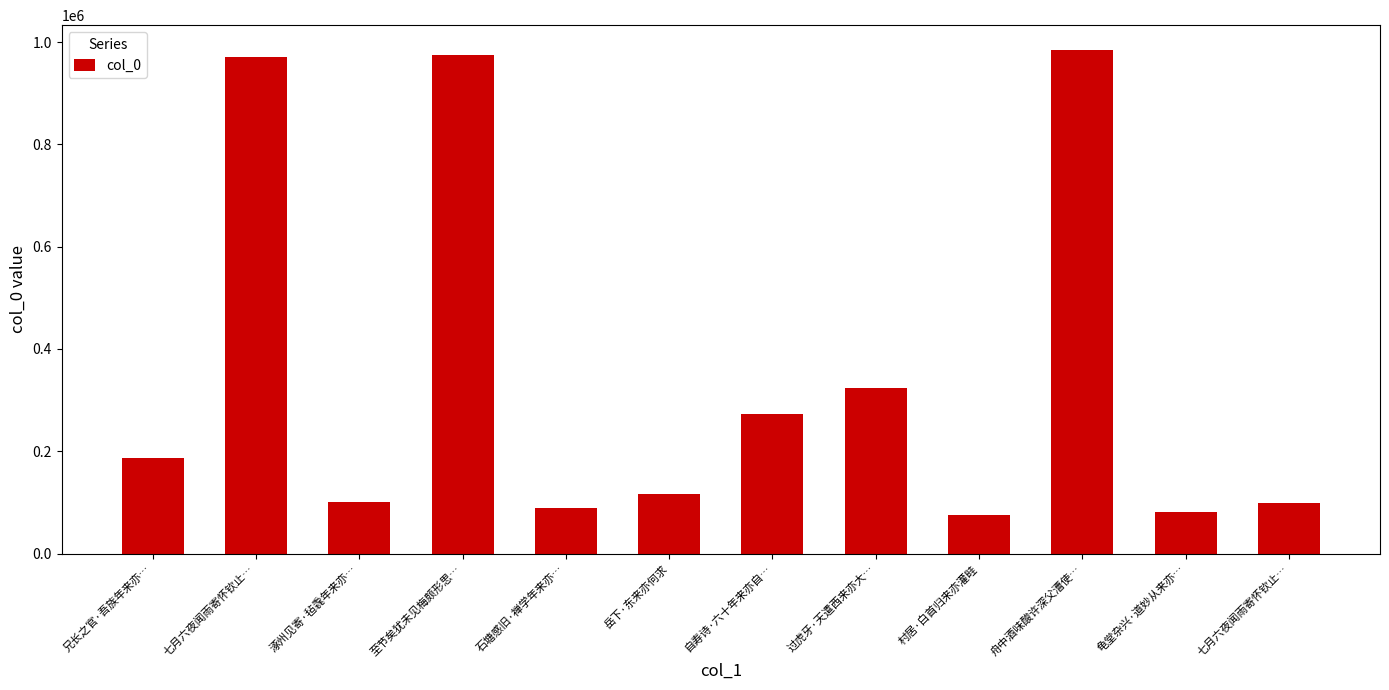

Which has a higher value, 七月六夜闻雨寄怀钦止… or 自寿诗·六十年来亦自…?

七月六夜闻雨寄怀钦止…